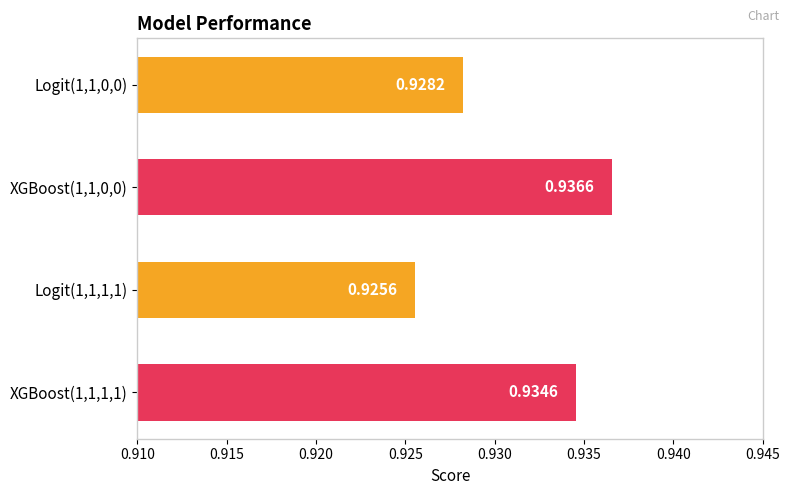

What is the sum of the values at Logit(1,1,0,0) and XGBoost(1,1,1,1)?

1.9